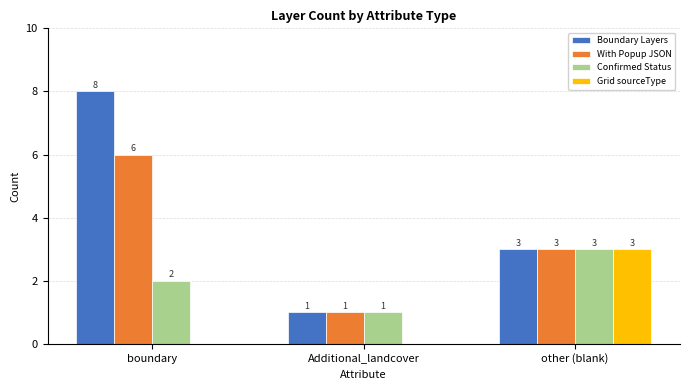

What is the highest value of the Boundary Layers series?

8